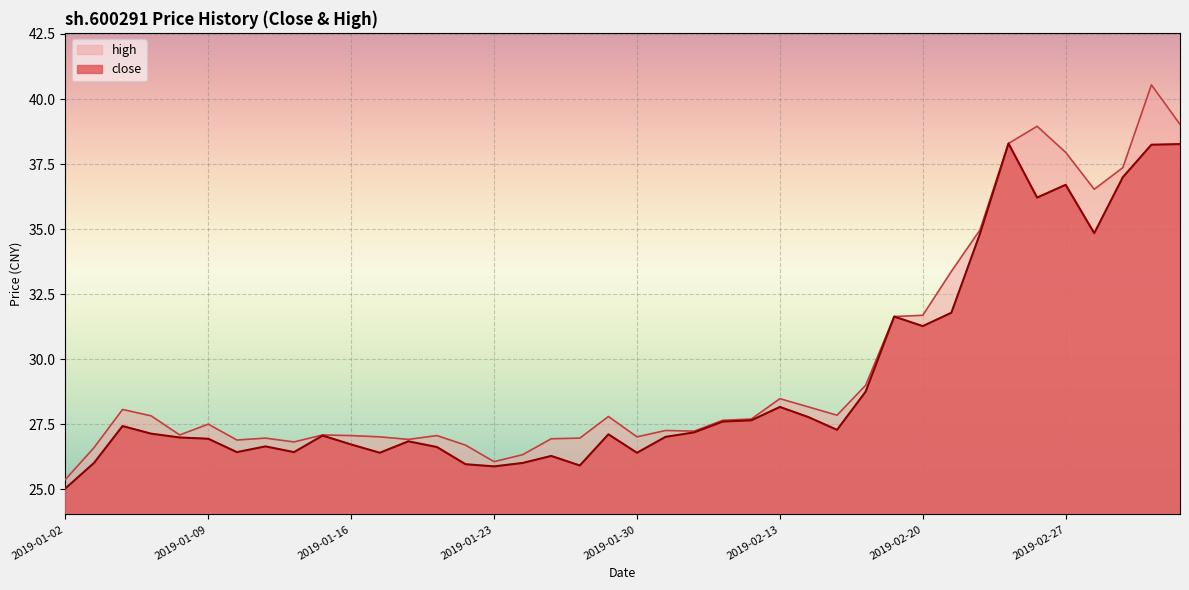

True or false: close and high intersect in this chart.

False